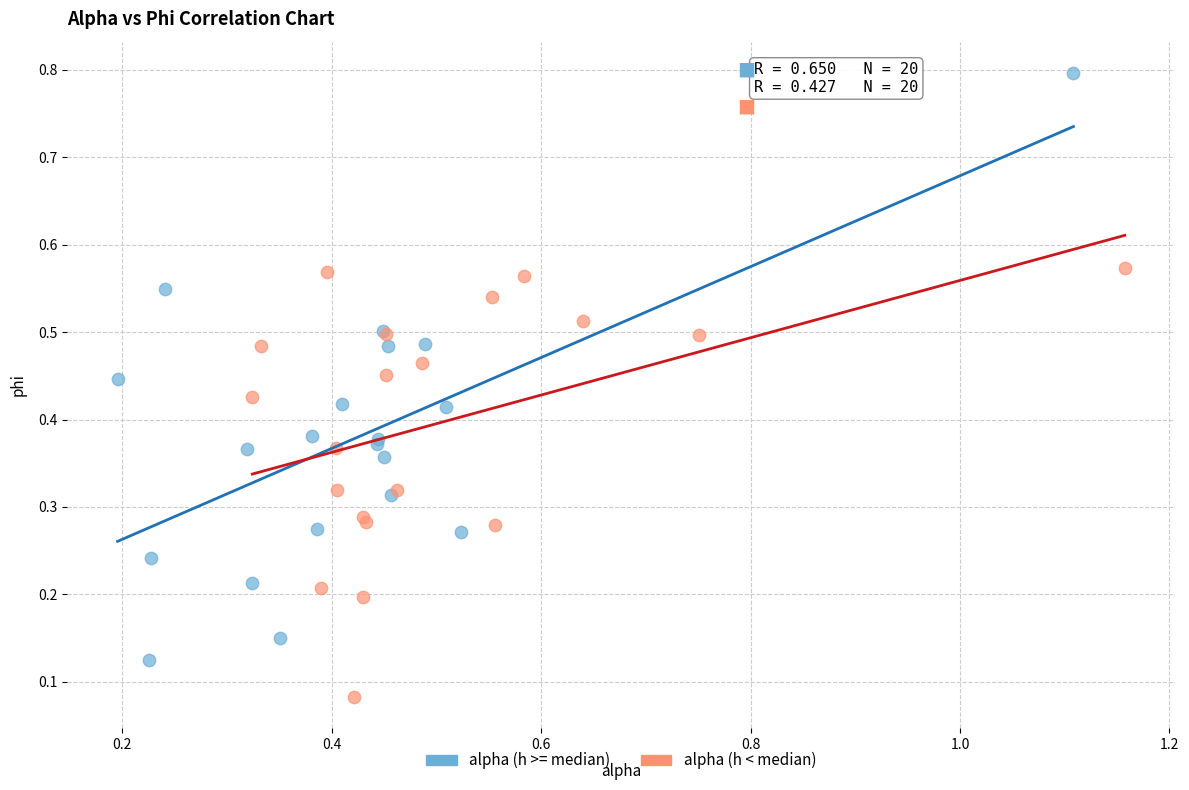

Which series contains the highest Y value?

alpha (h >= median)